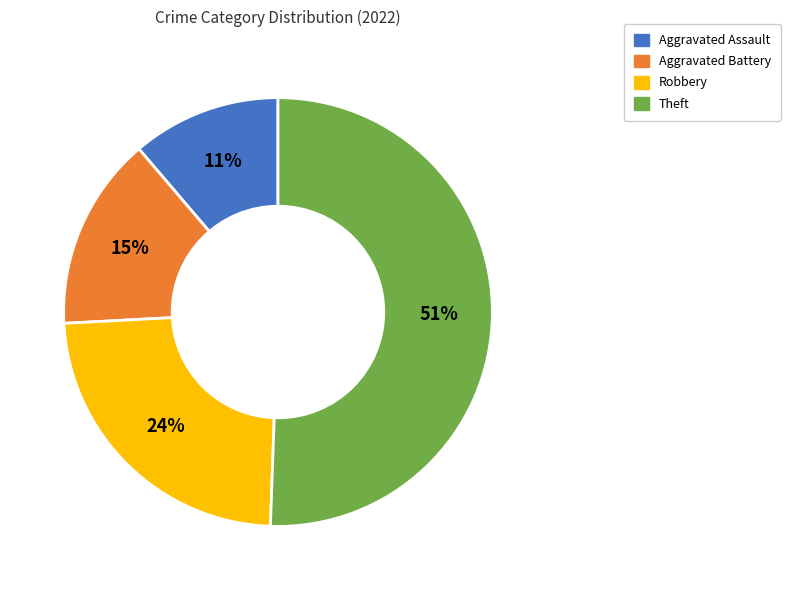

Is Theft the majority of the pie?

Yes